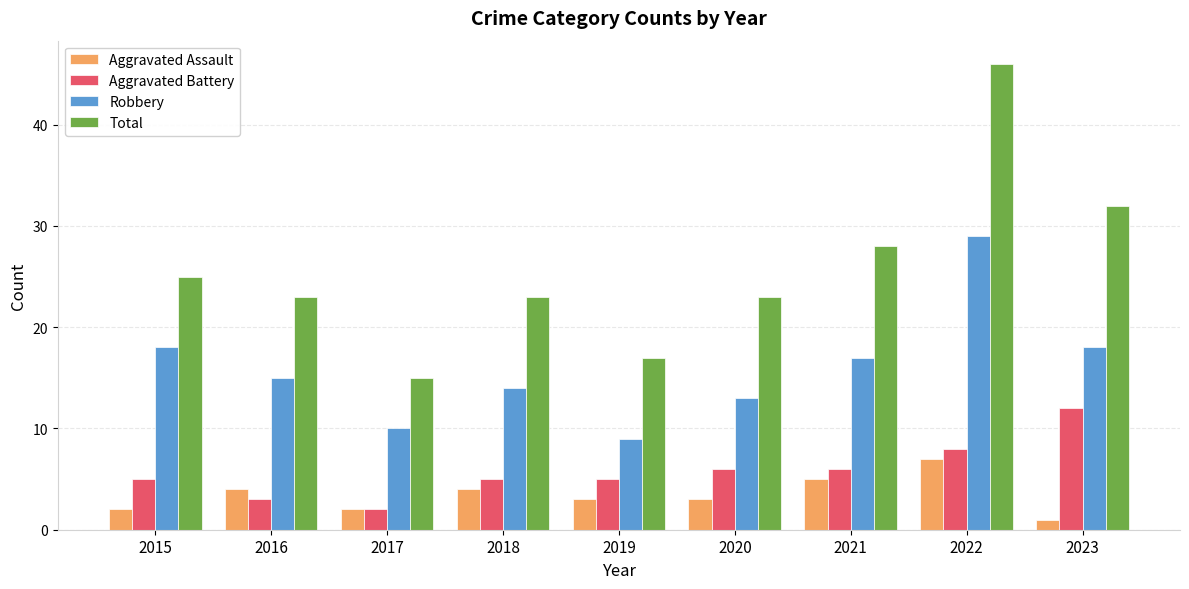

Reading right to left, transcribe all the data shown in this chart.

Aggravated Assault: 1	7	5	3	3	4	2	4	2
Aggravated Battery: 12	8	6	6	5	5	2	3	5
Robbery: 18	29	17	13	9	14	10	15	18
Total: 32	46	28	23	17	23	15	23	25